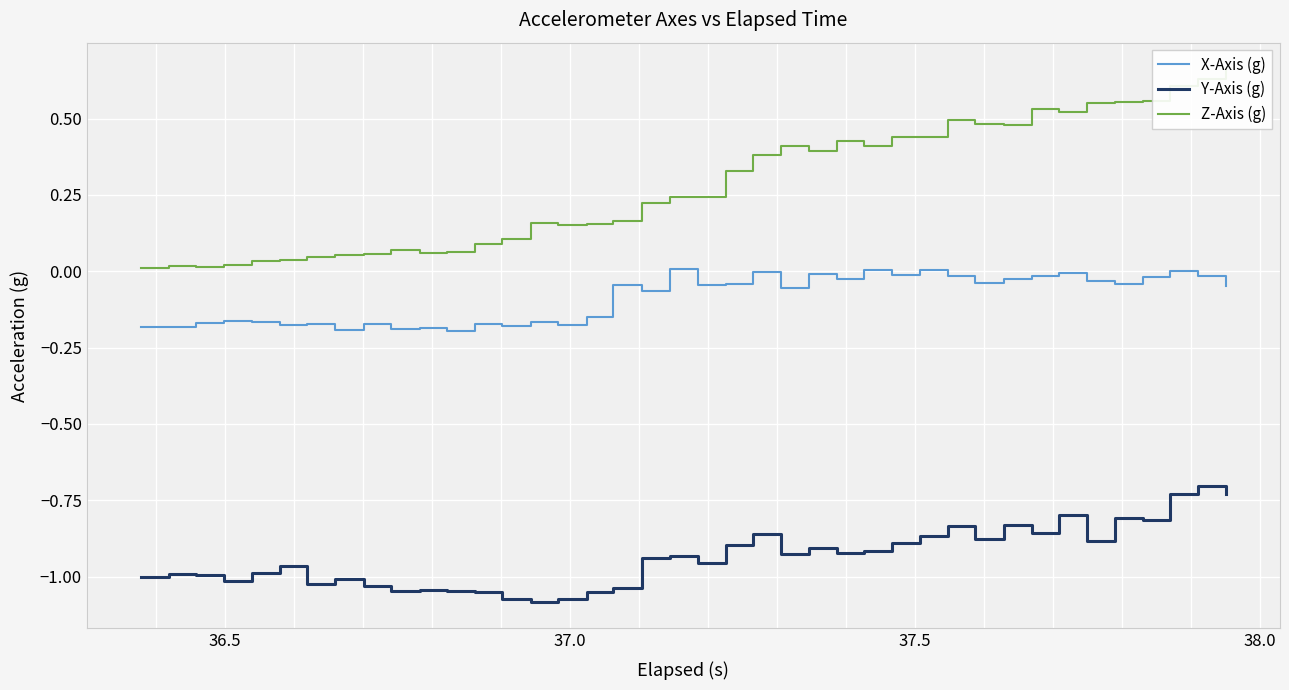

How many interior local valleys does the Y-Axis (g) series have?

11